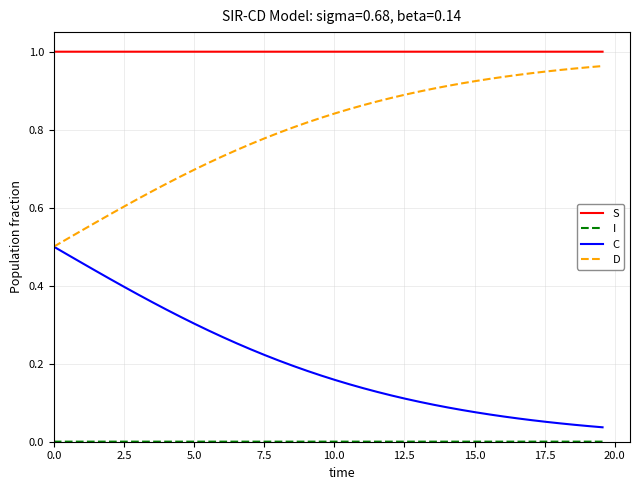

True or false: C and S intersect in this chart.

False